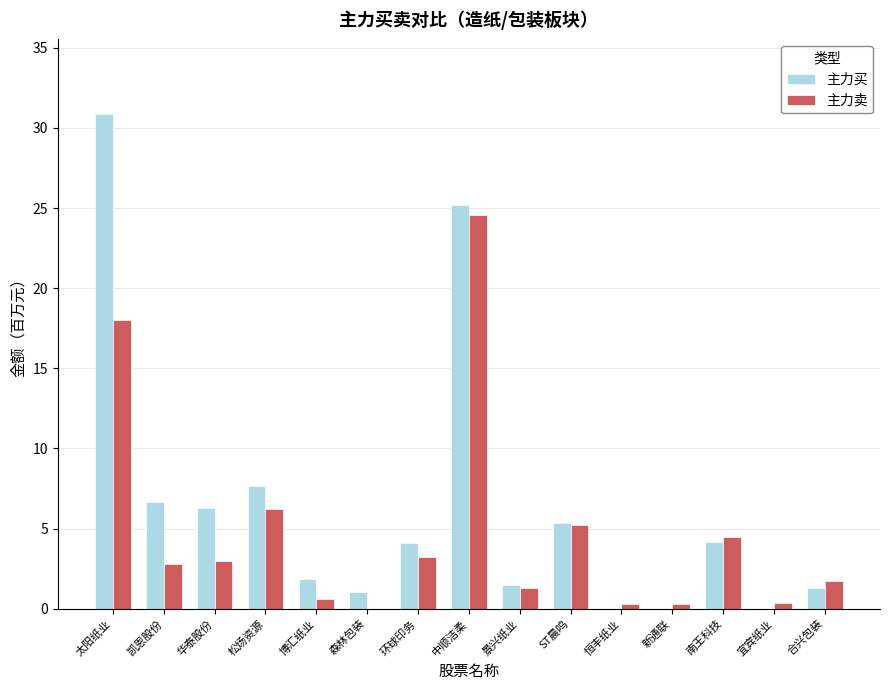

What is the maximum value shown in the chart?

30.9